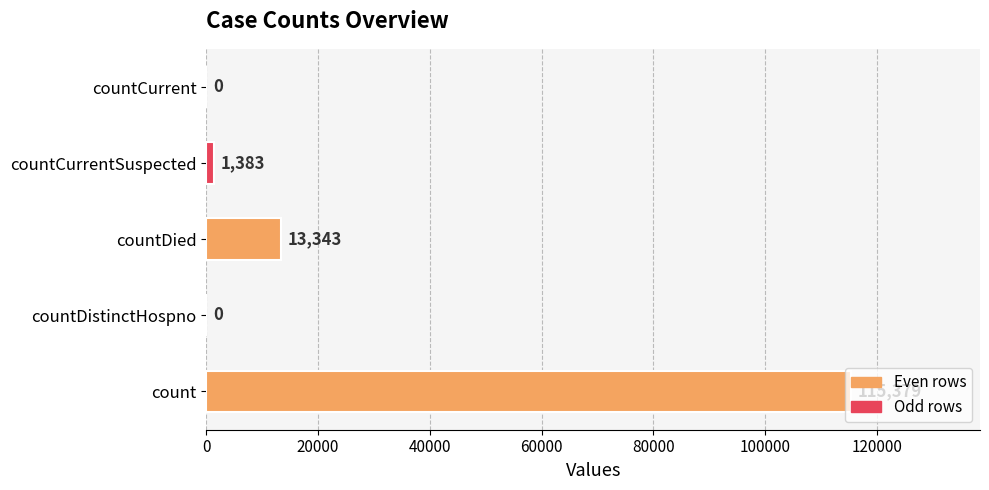

Does the chart contain stacked bars?

No